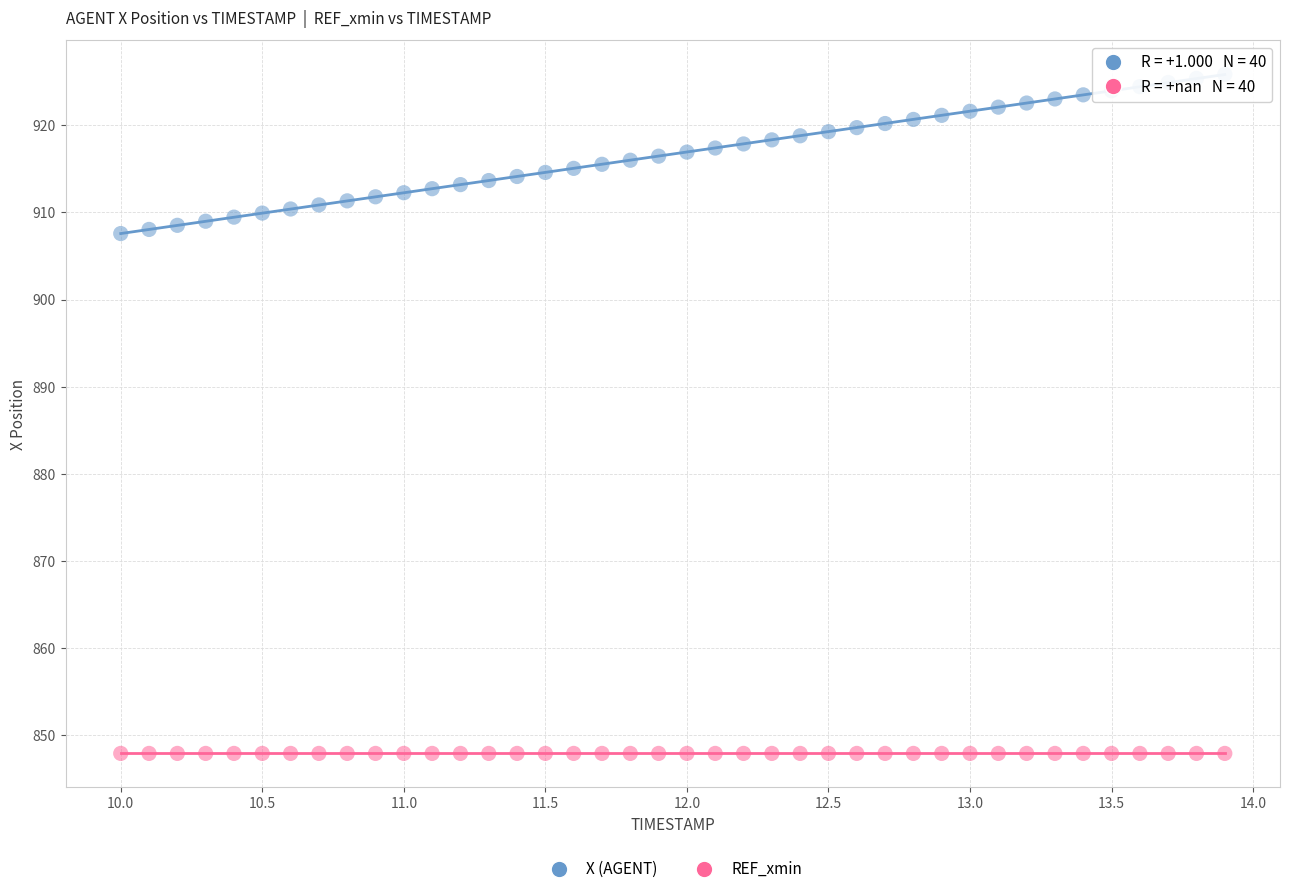

Which series reaches the maximum Y coordinate?

X (AGENT)